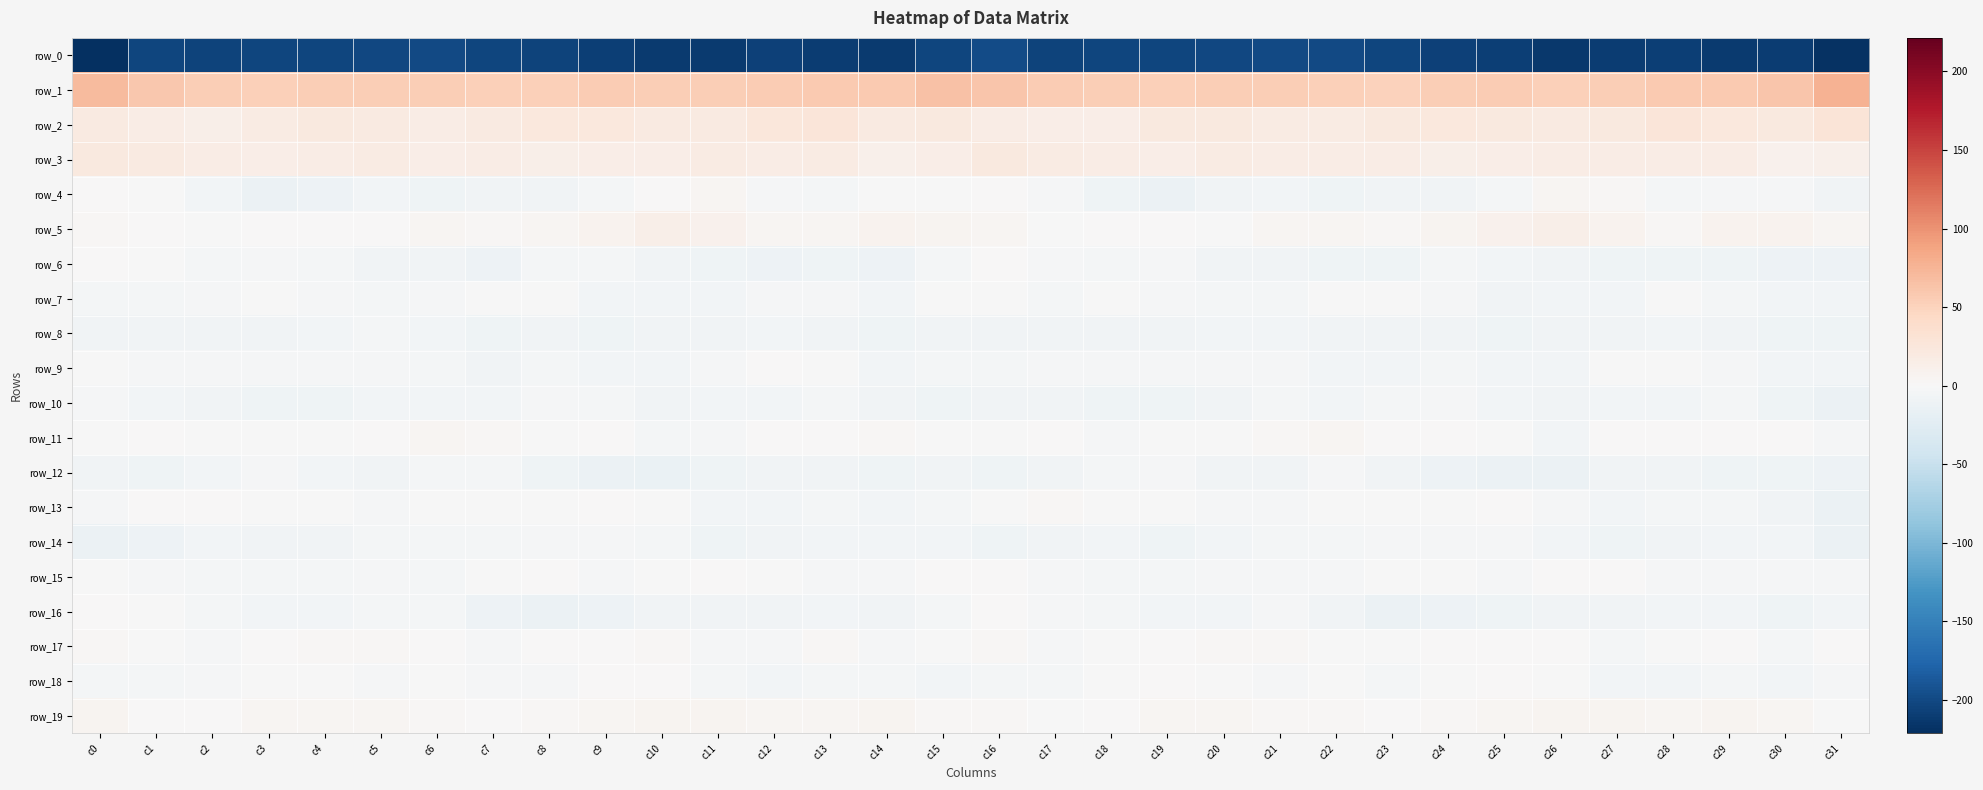

Which category has the lowest value across all series?

c0